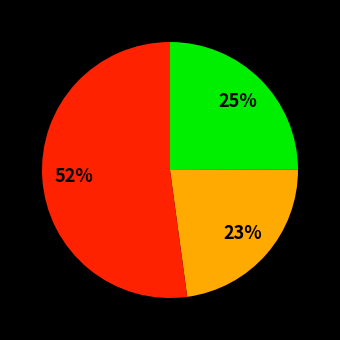

To the nearest percent, what is the average slice percentage?

33%